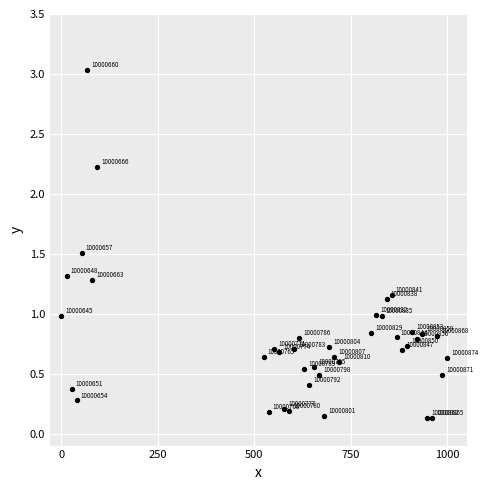

What is the range of Y values (max minus min)?

2.9